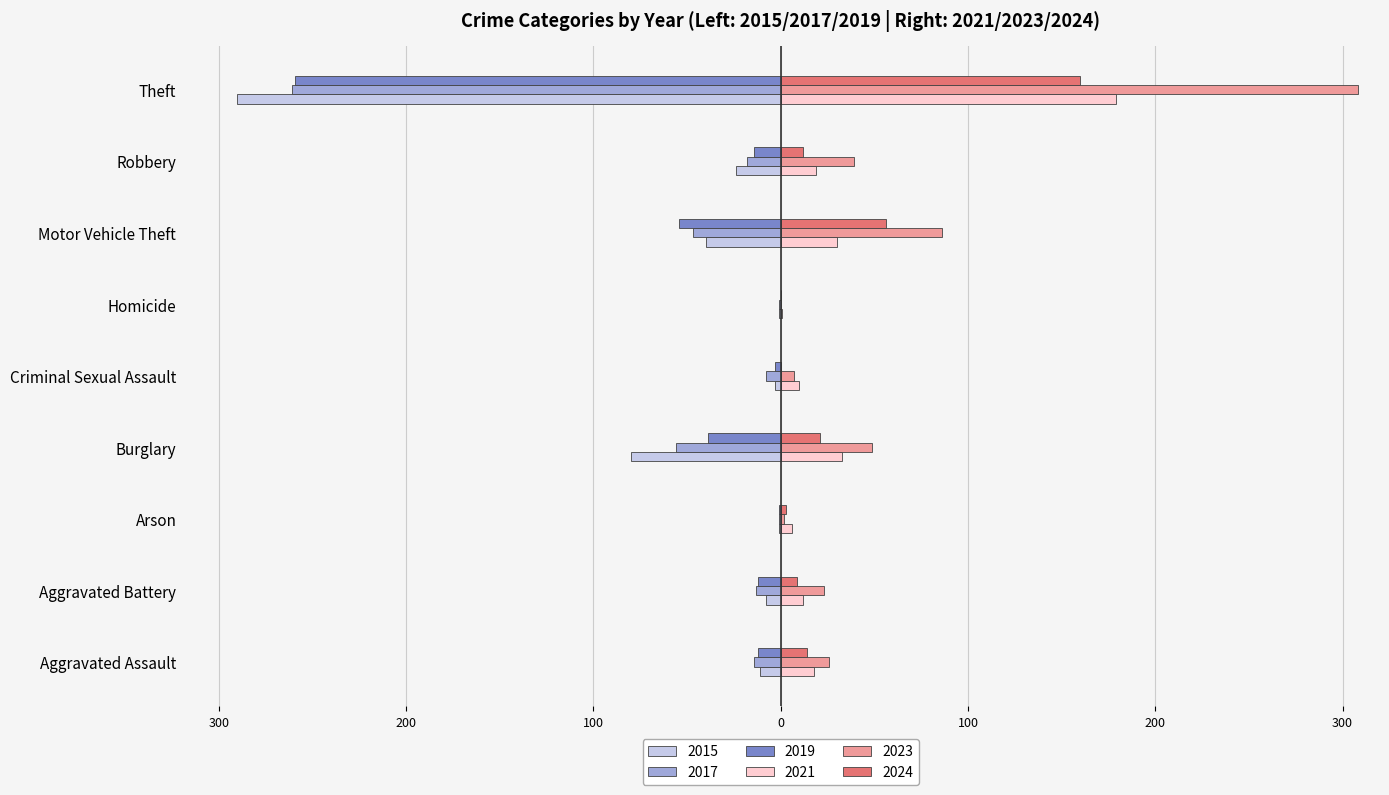

What is the sum of all 2019 values?

-394